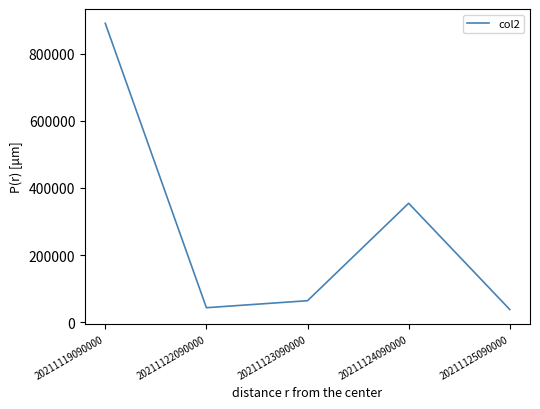

Reading left to right, extract all data points from this chart.

20211119090000=891255	20211122090000=42754	20211123090000=63636	20211124090000=354319	20211125090000=37396